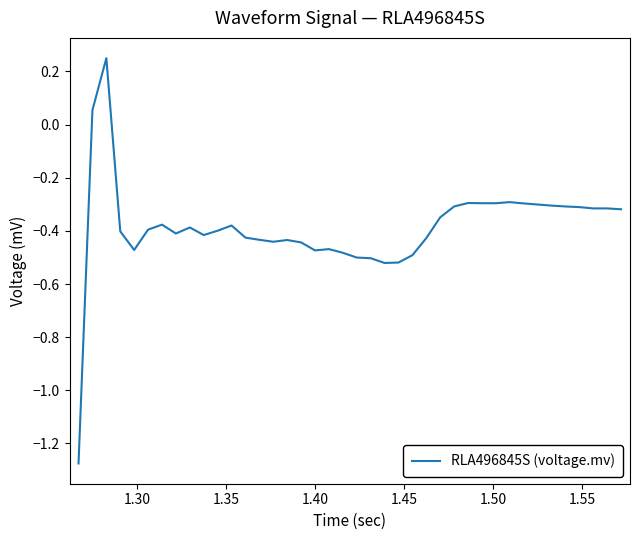

How many lines are shown in the chart?

1